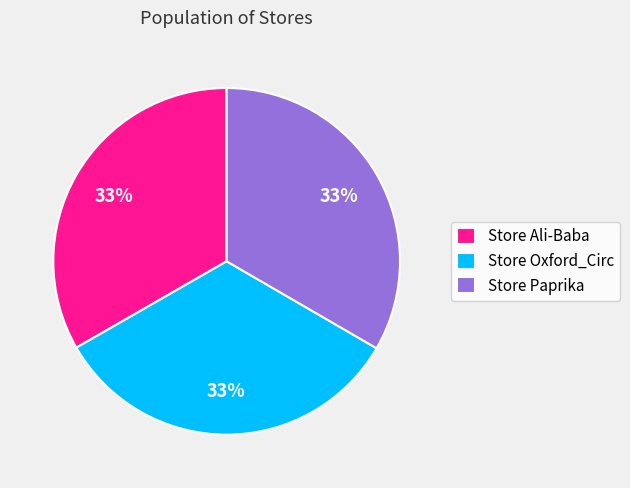

Is it true that Store Ali-Baba is 33% of the pie?

True